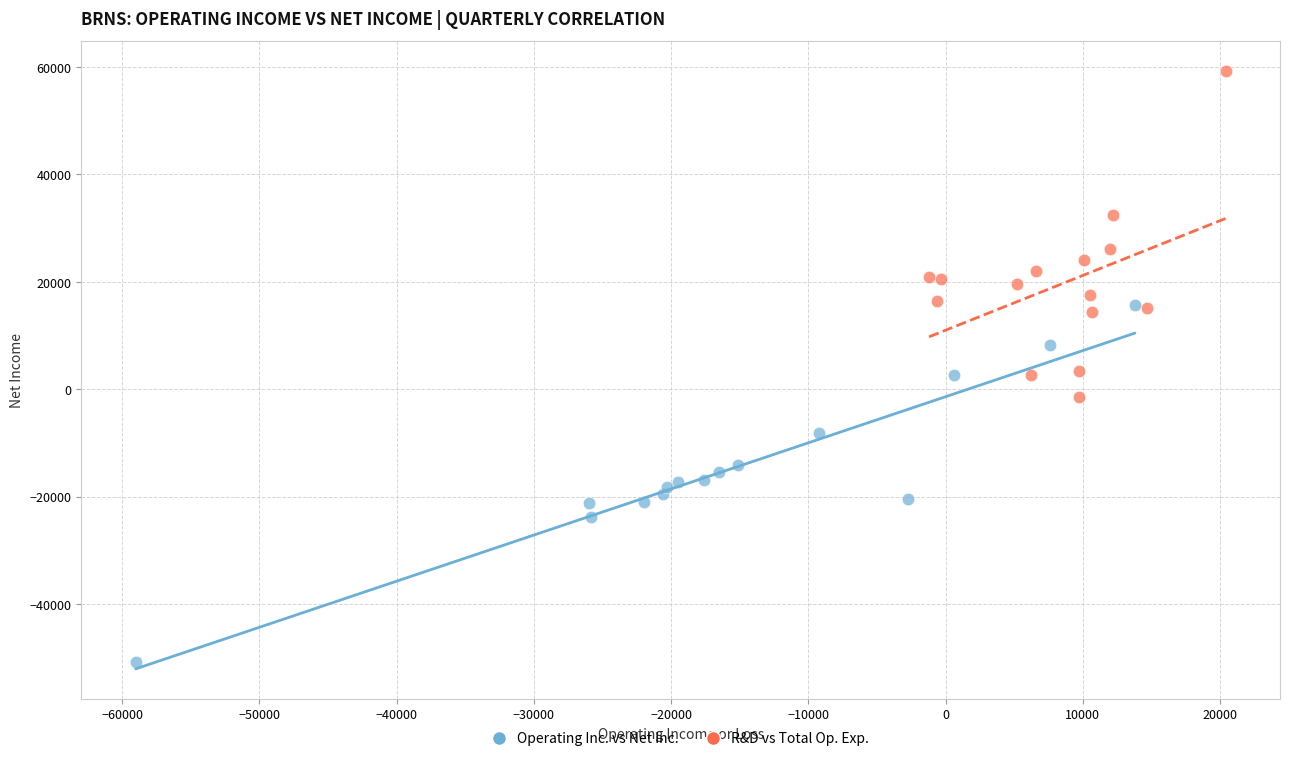

Which series has the largest Y range (max minus min)?

Operating Inc. vs Net Inc.